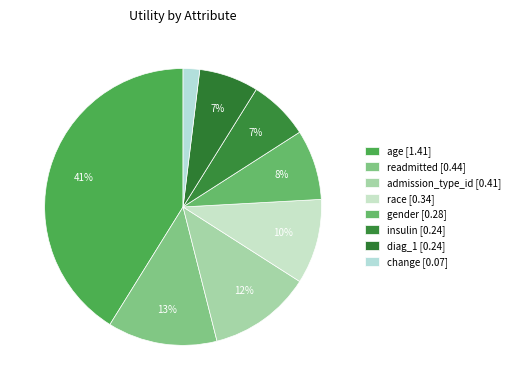

Does gender represent more than half of the total?

No